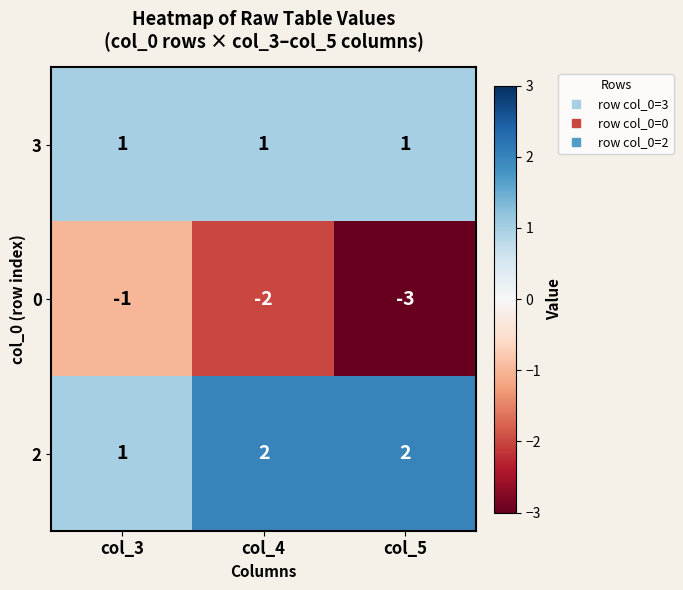

The 3 series shows 1 at col_4. True or false?

True